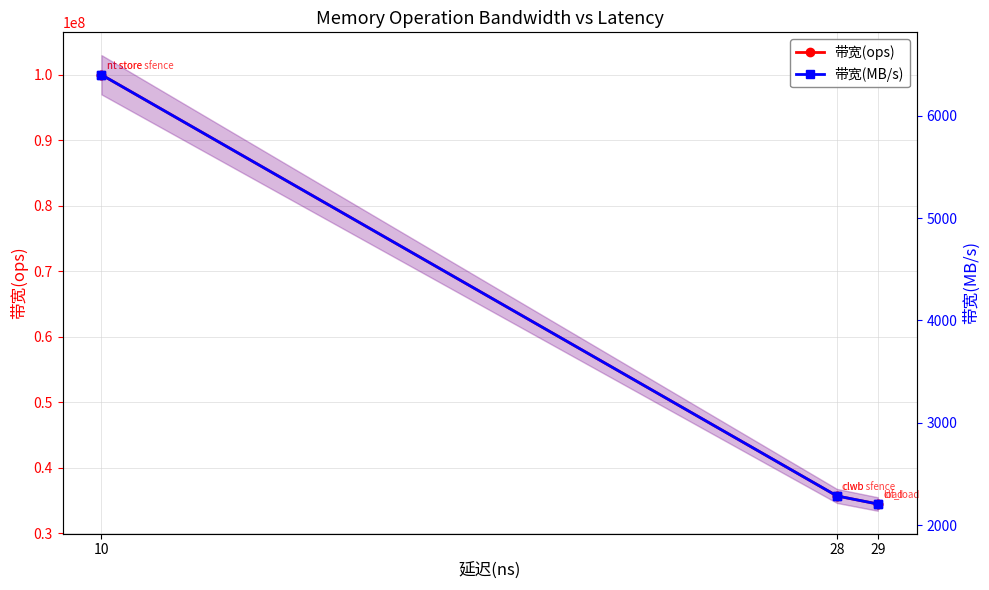

How many series are shown in this chart?

2